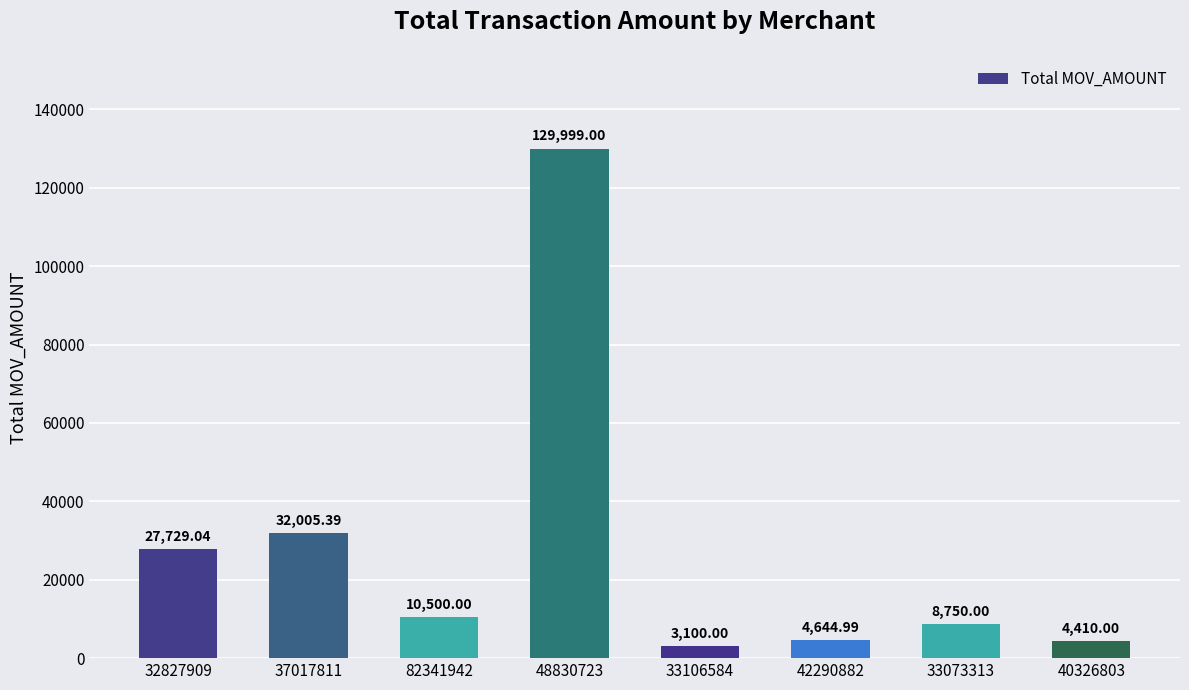

What is the smallest value displayed?

3100.0